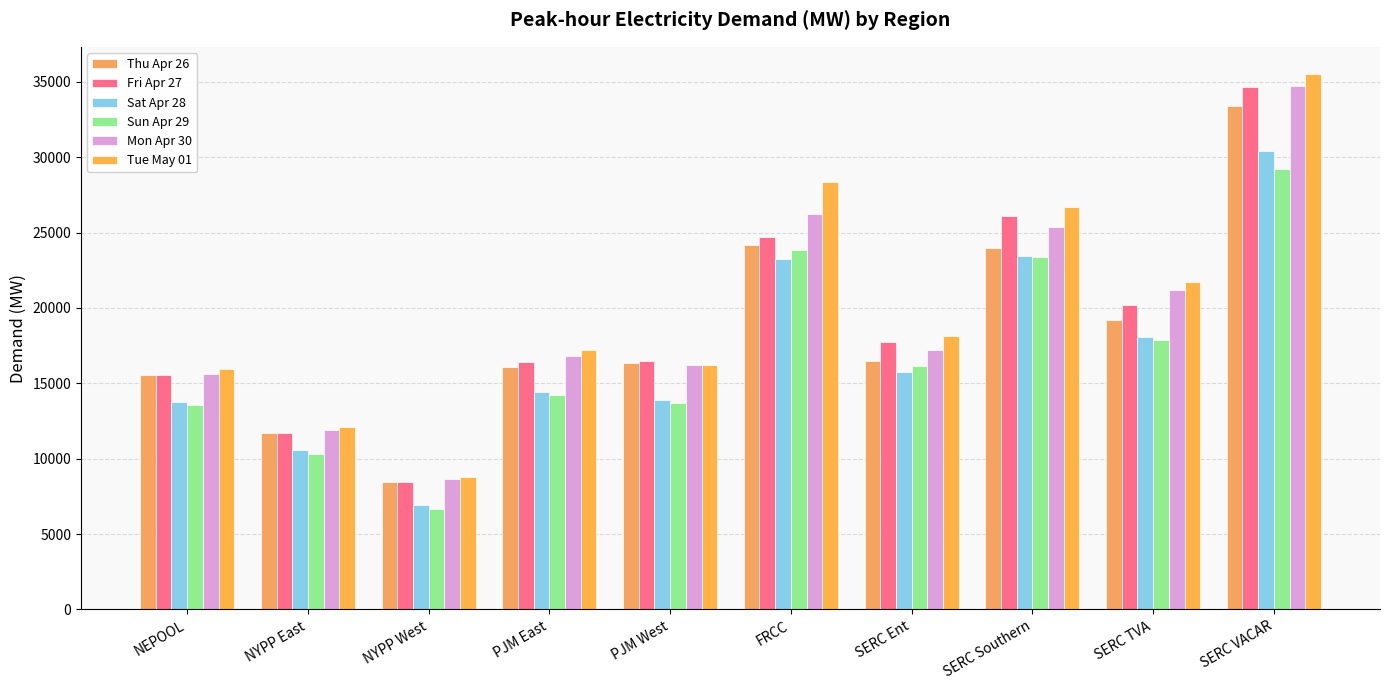

What is the sum of the Tue May 01 values at NYPP West and PJM West?

24995.7